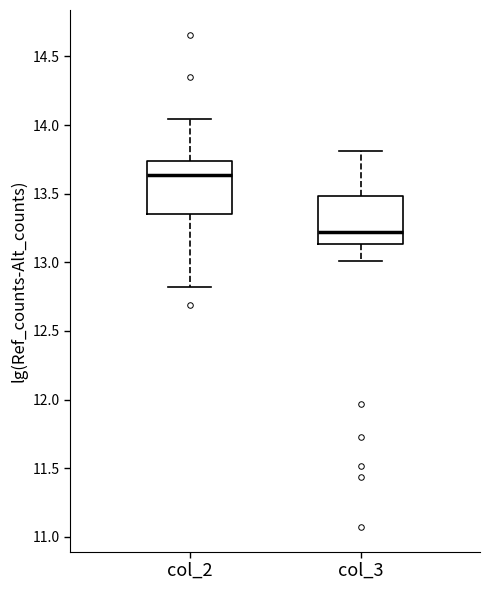

Which box has the highest median line?

col_2